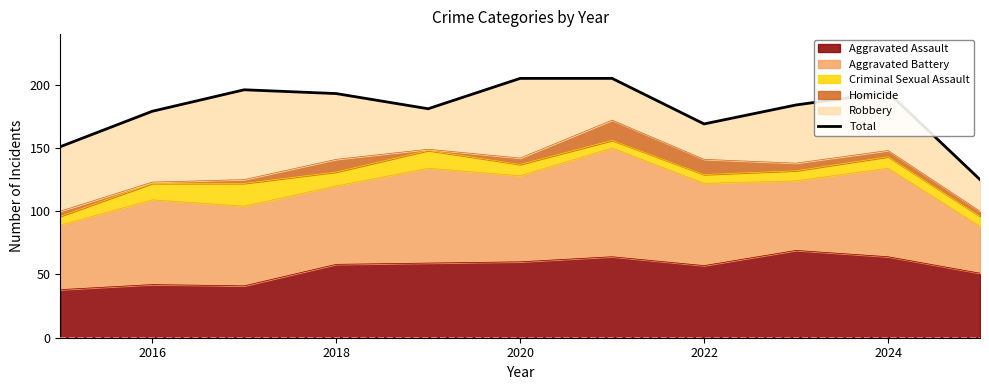

How many data points are less than 184?

5